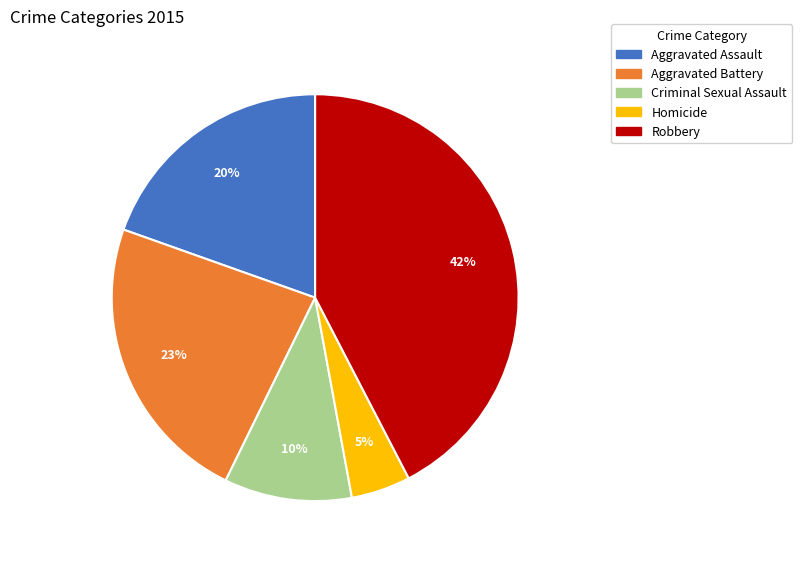

To the nearest percent, what portion does Aggravated Assault represent?

20%